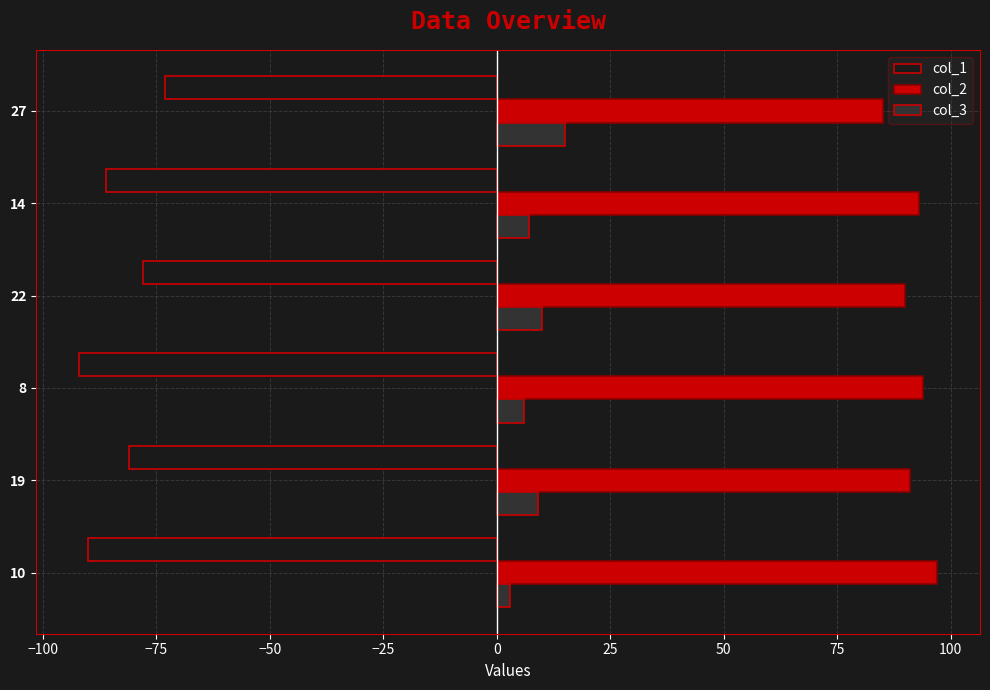

What is the sum of all col_1 values?

-500